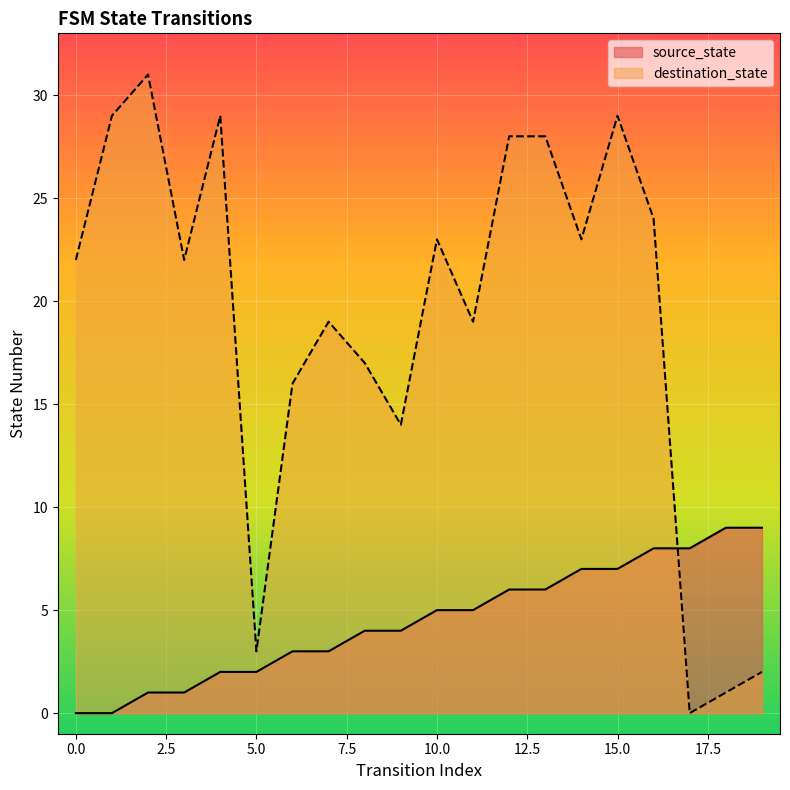

In destination_state, how many points are lower than both neighbors (excluding endpoints)?

6